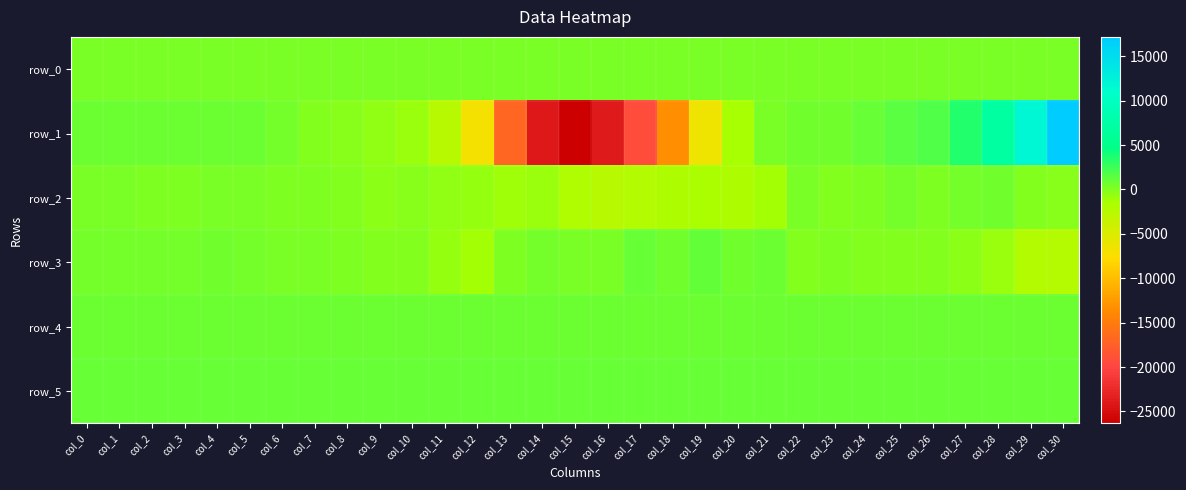

True or false: row_1 has a value of 11824.0 at col_29.

True